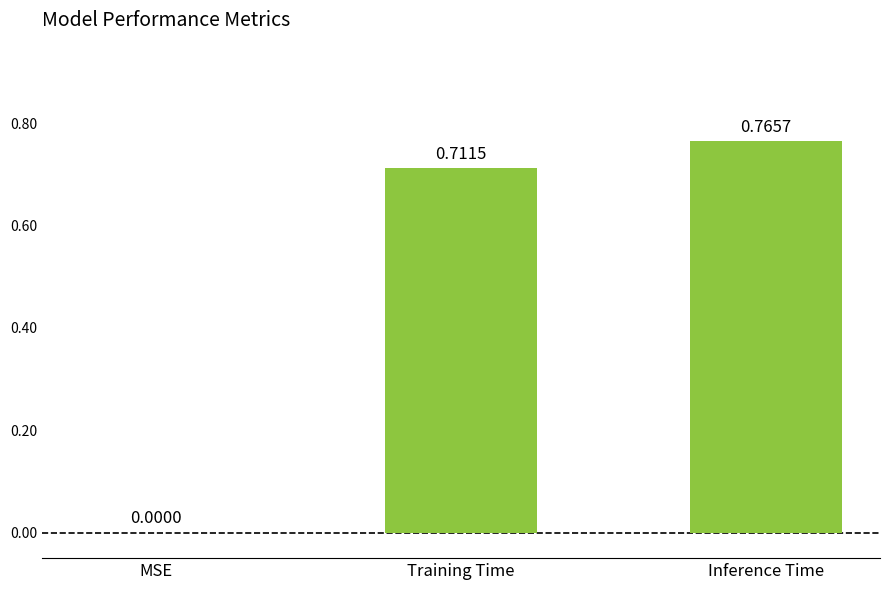

How many values are between 0 and 1?

3